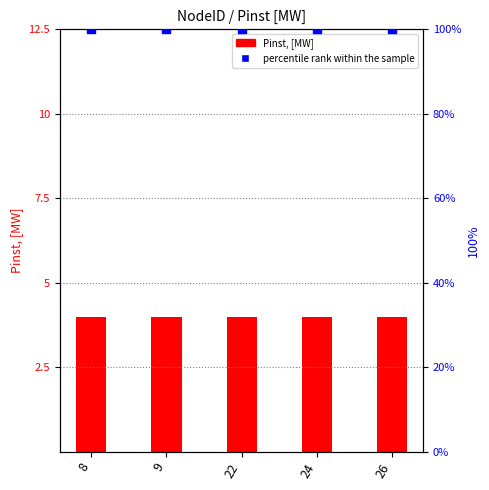

What is the total value across all series at 8?

104